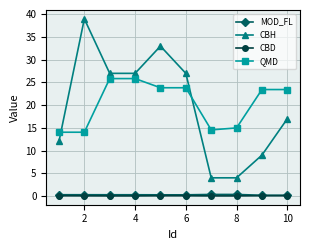

How many data points does each series have?

10